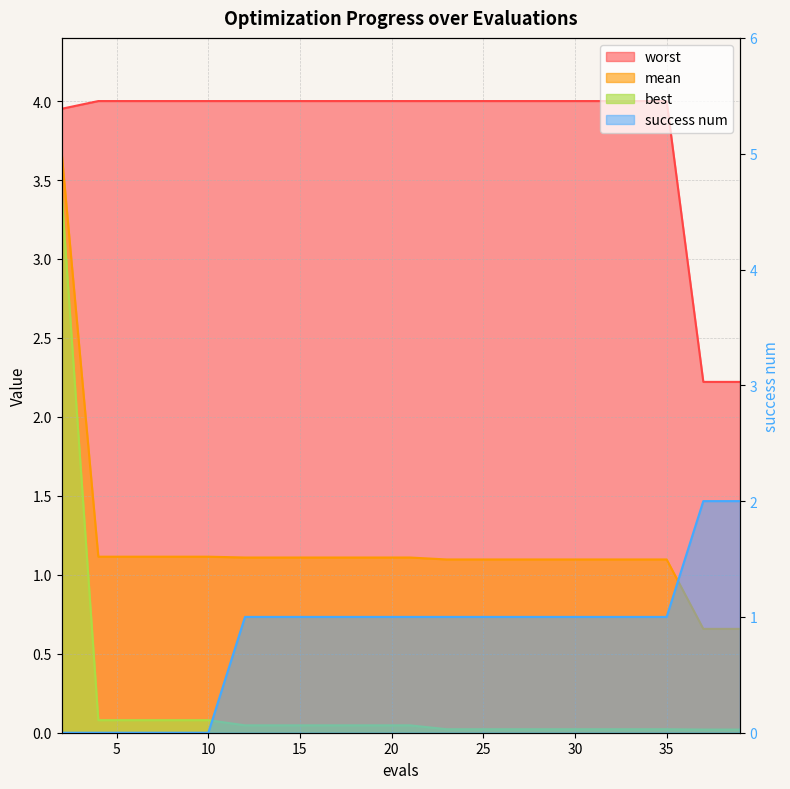

How many categories are shown in the chart?

20